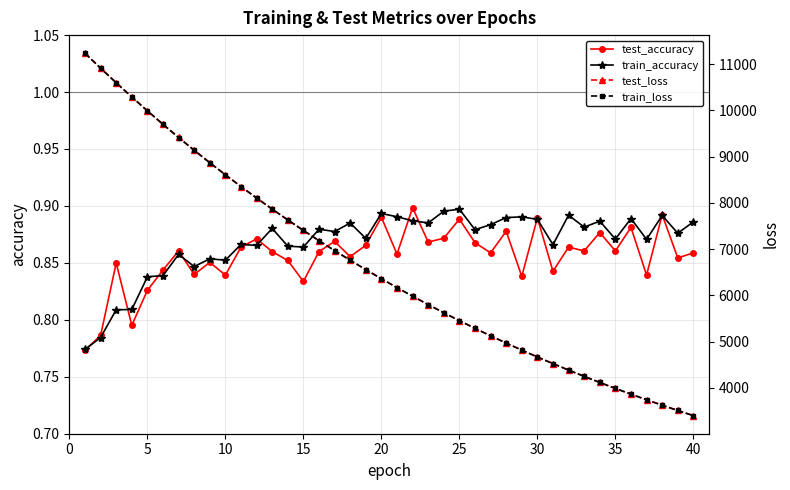

True or false: test_accuracy has more than 0 points higher than both neighbors.

True